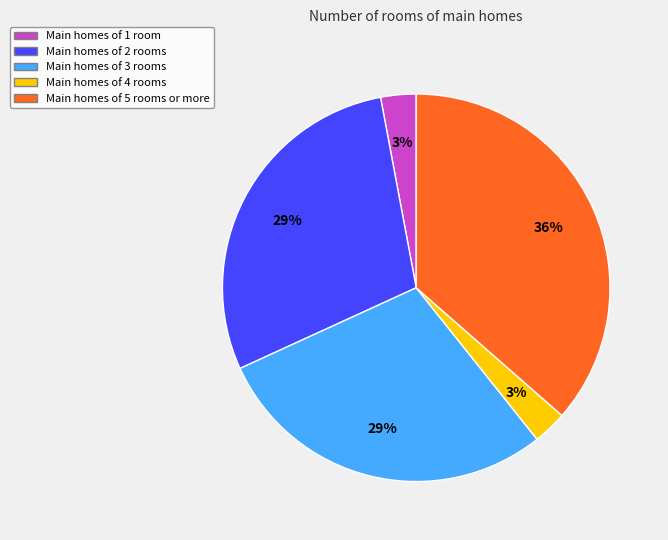

To the nearest percent, what is the average slice percentage?

20%